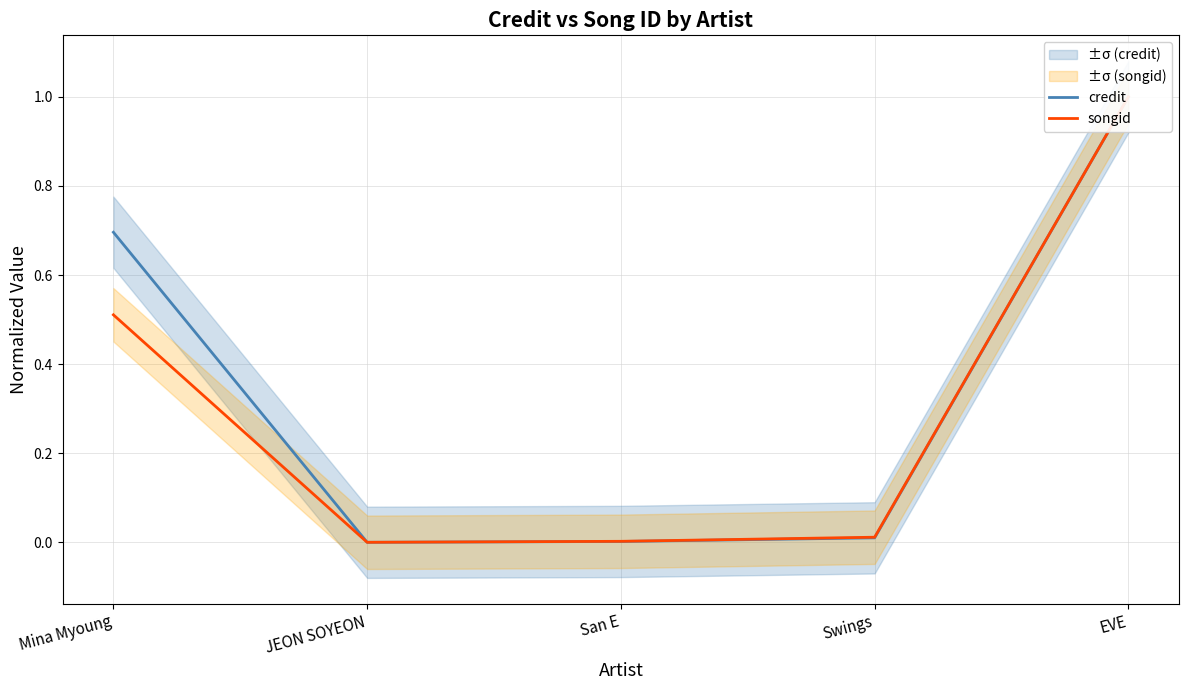

Is it true that credit equals 1.1 at Mina Myoung?

False